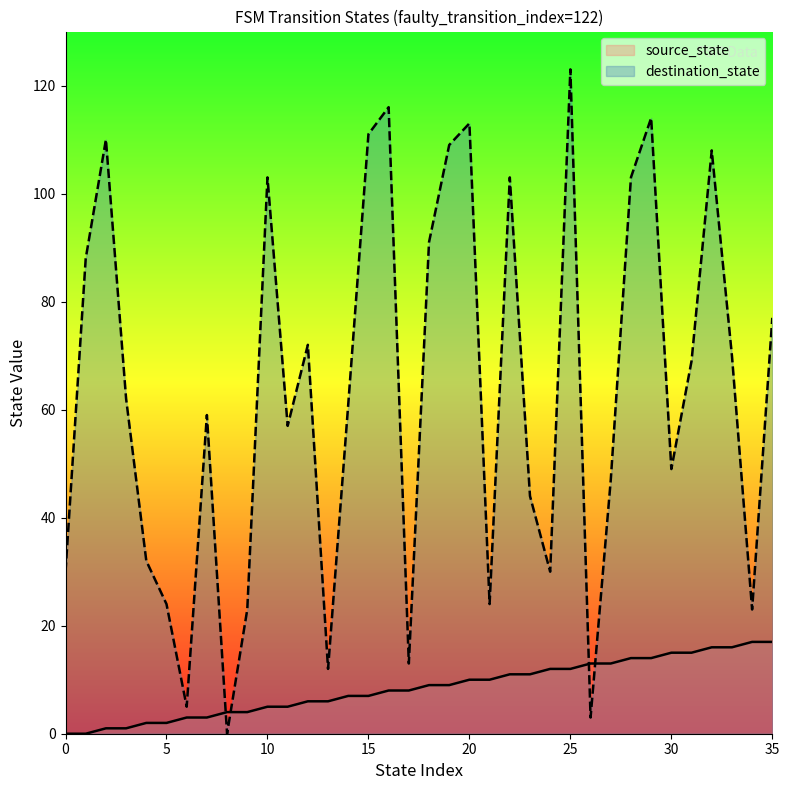

What are all the series names shown in the legend?

source_state, destination_state